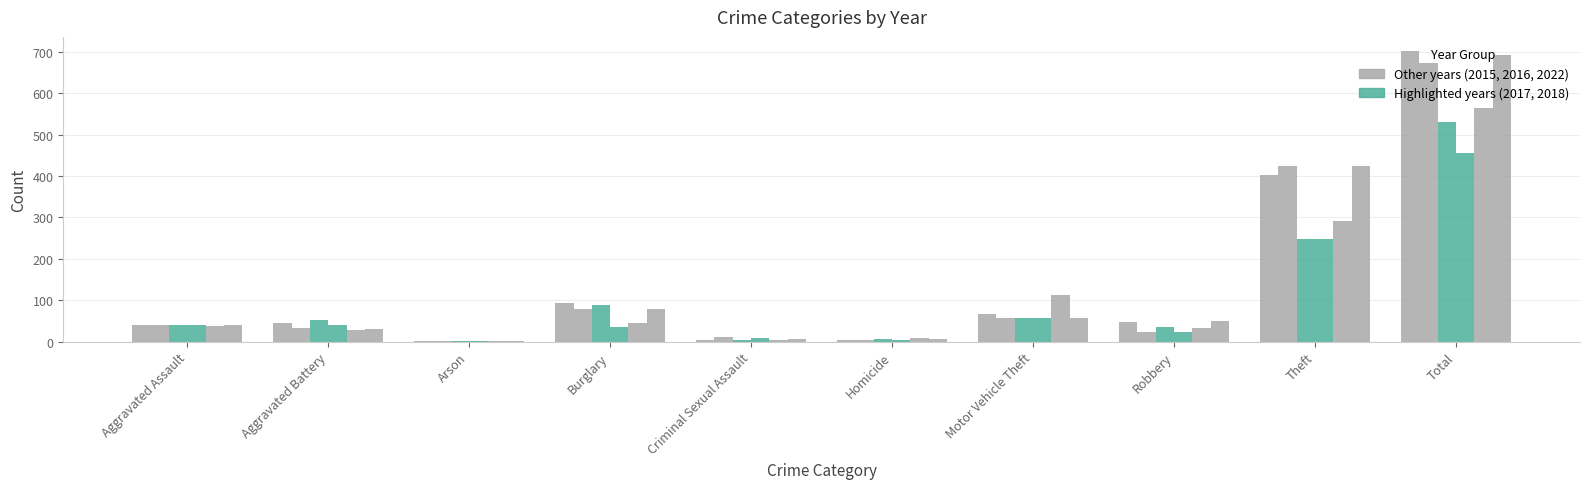

How many distinct data groups are displayed?

6